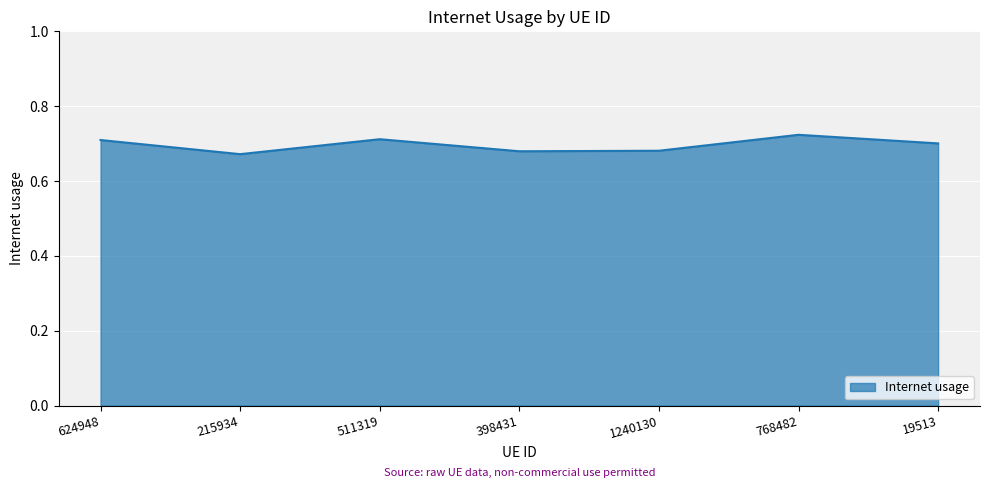

What position from the left is 511319?

3